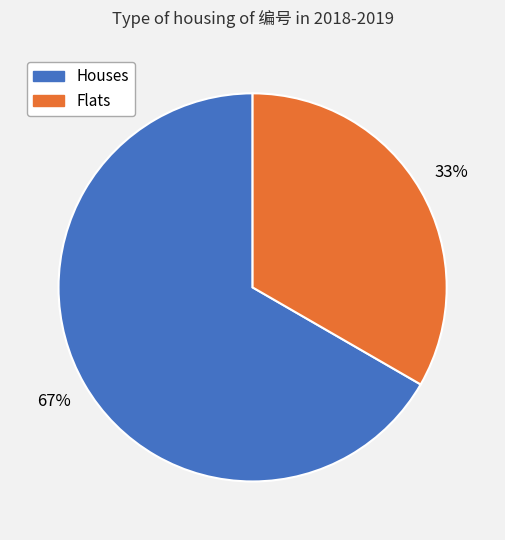

Approximately how many times larger is the value at Houses compared to Flats?

2.0